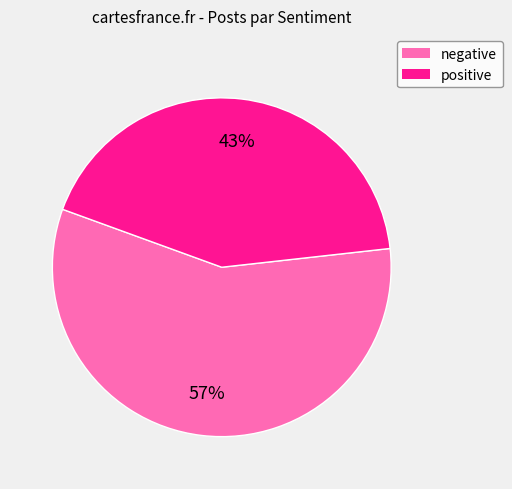

To the nearest percent, what portion does positive represent?

43%